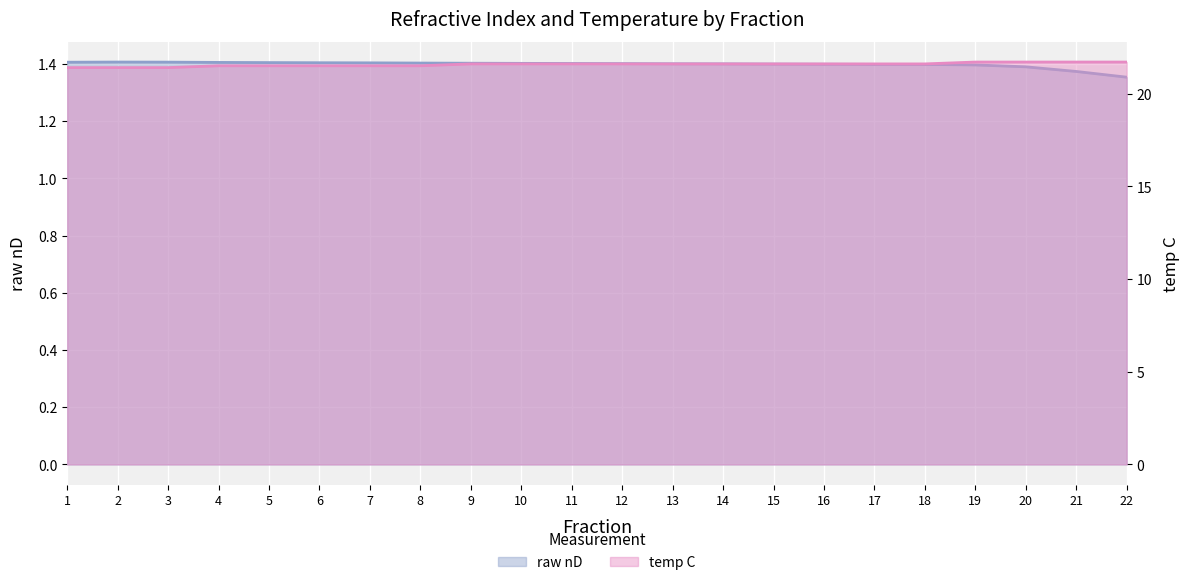

Which label corresponds to the smallest value in the chart?

22